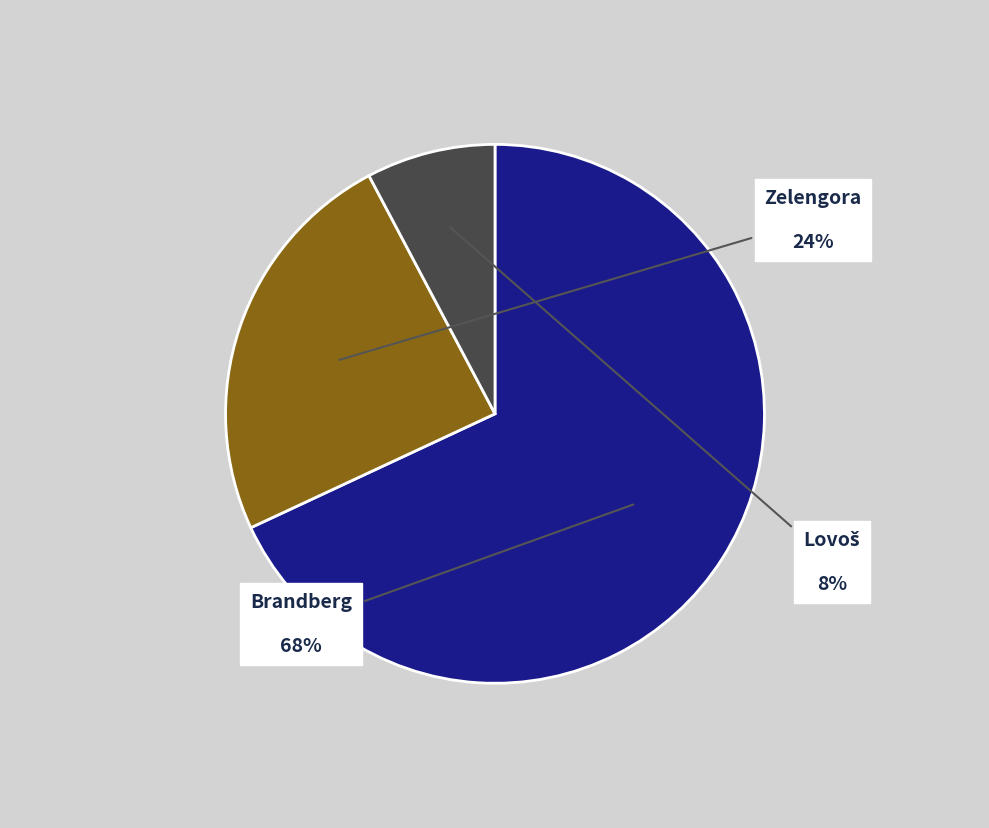

The Brandberg slice represents 68% of the pie. True or false?

True